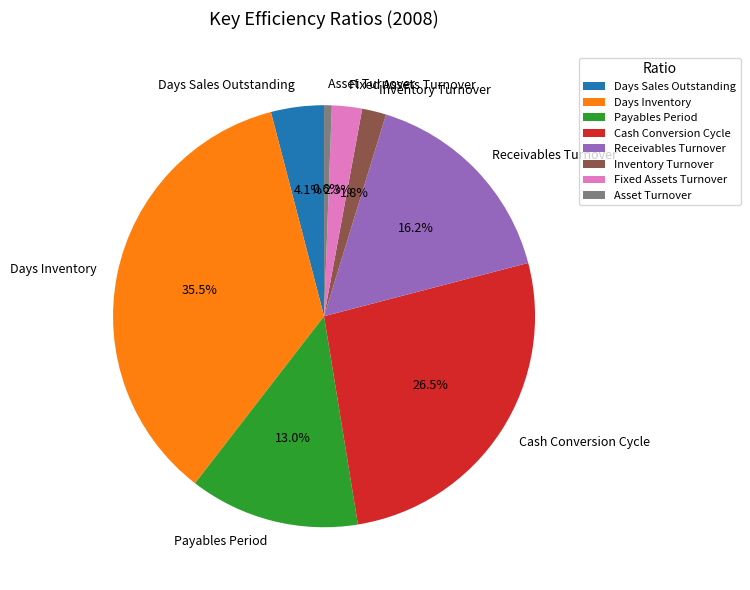

True or false: Fixed Assets Turnover accounts for 2% of the total.

True